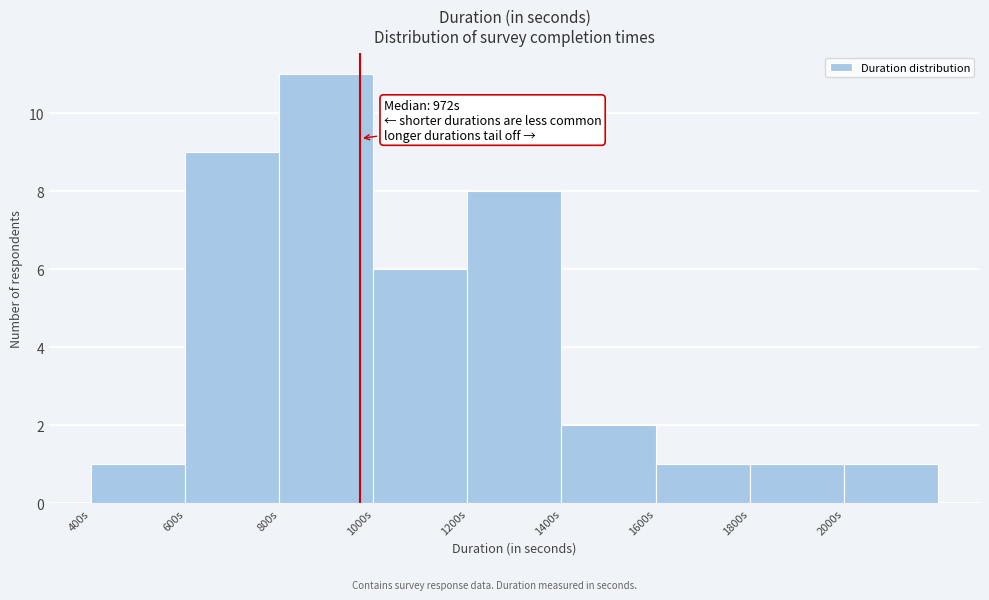

Over which range of the x-axis is the bar tallest?

800 to 1000